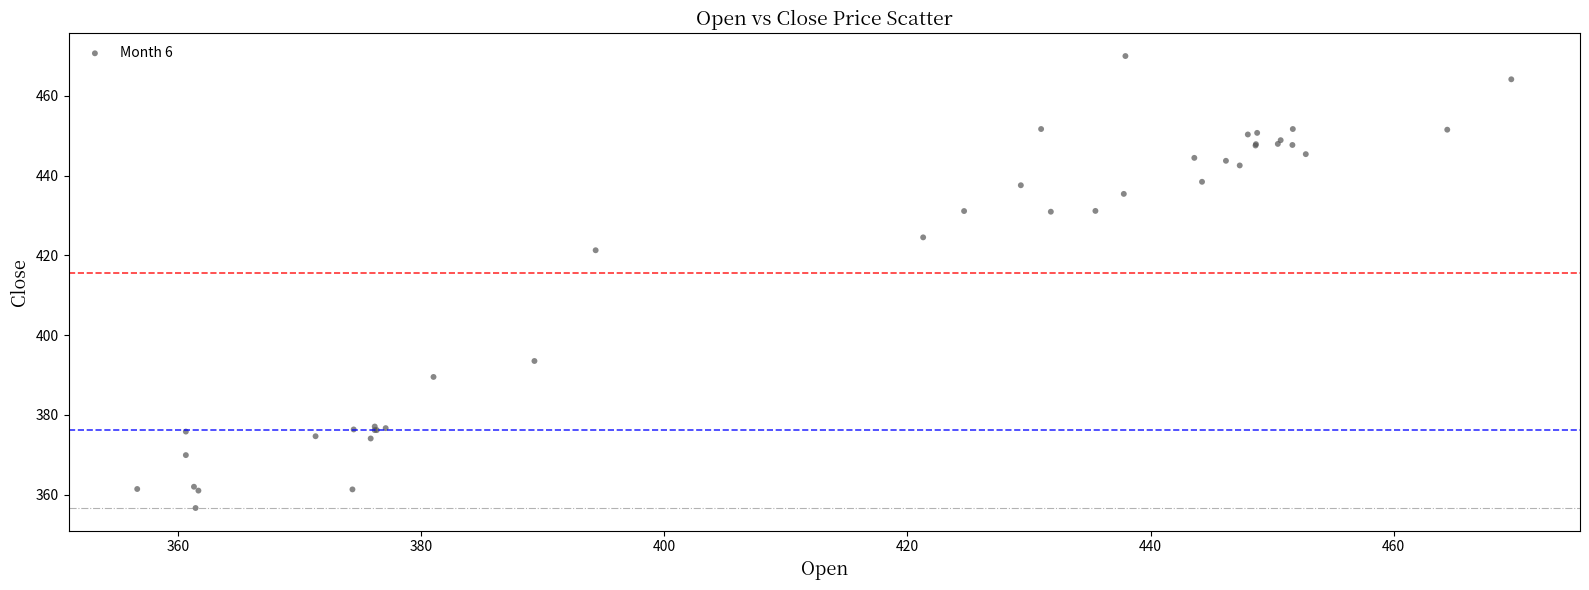

What Y value in the scatter plot is closest to 413?

421.3